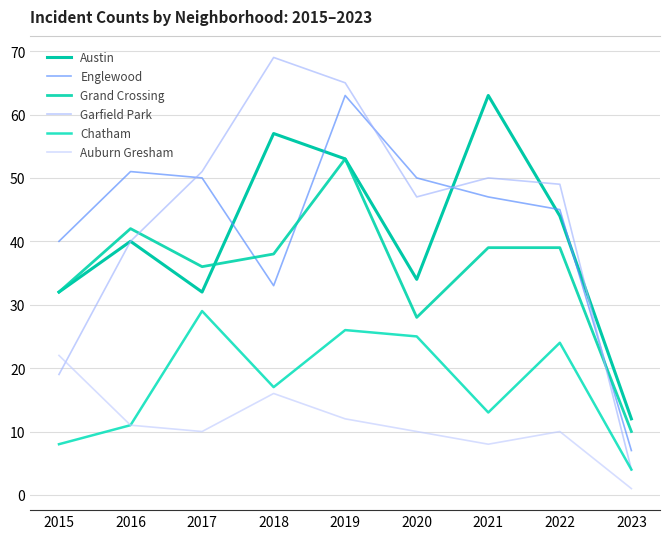

At which category does the chart reach its minimum across all series?

2023